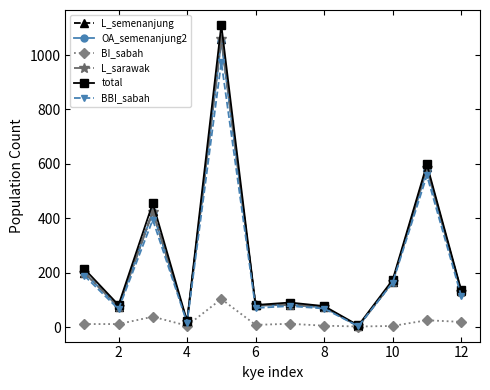

In L_semenanjung, how many points are higher than both neighbors (excluding endpoints)?

4